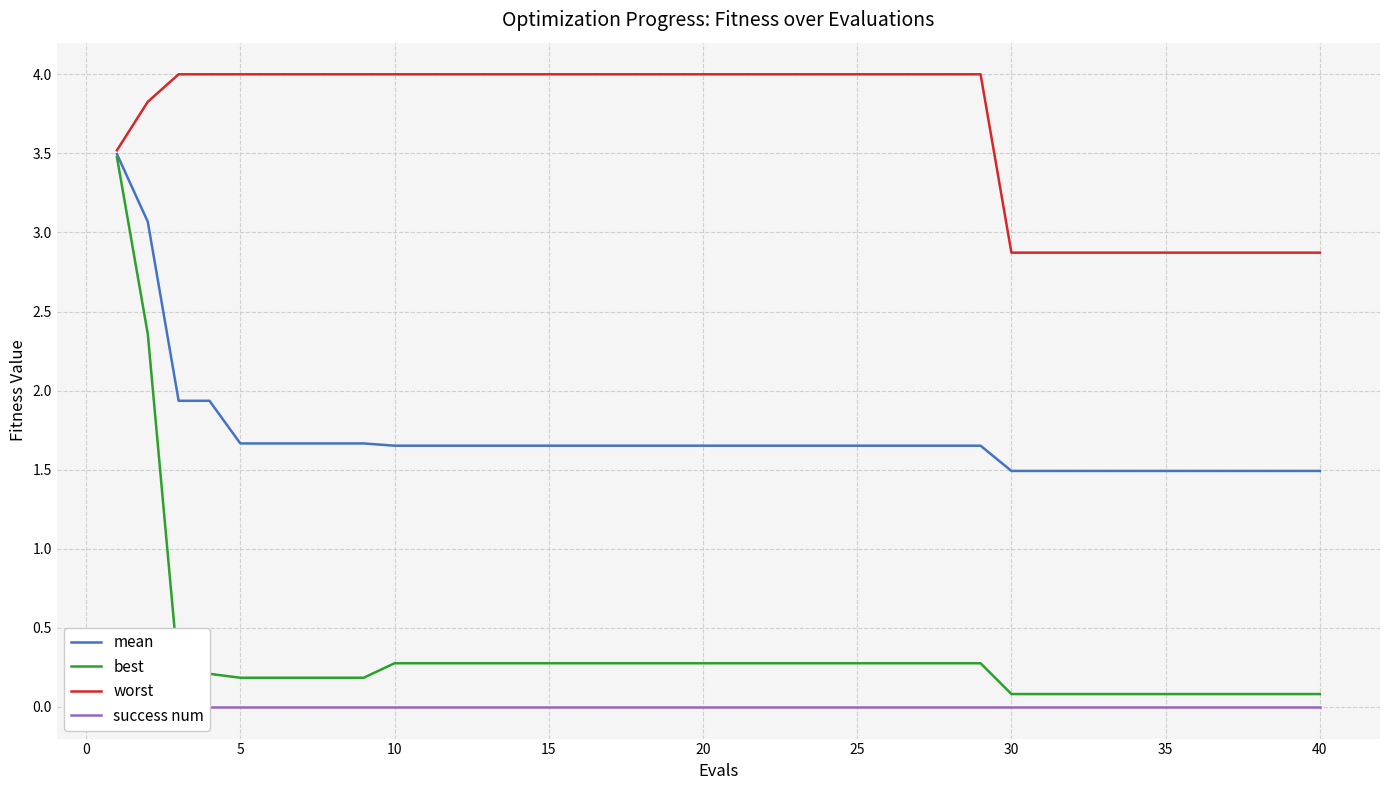

What is the maximum value for mean?

3.5